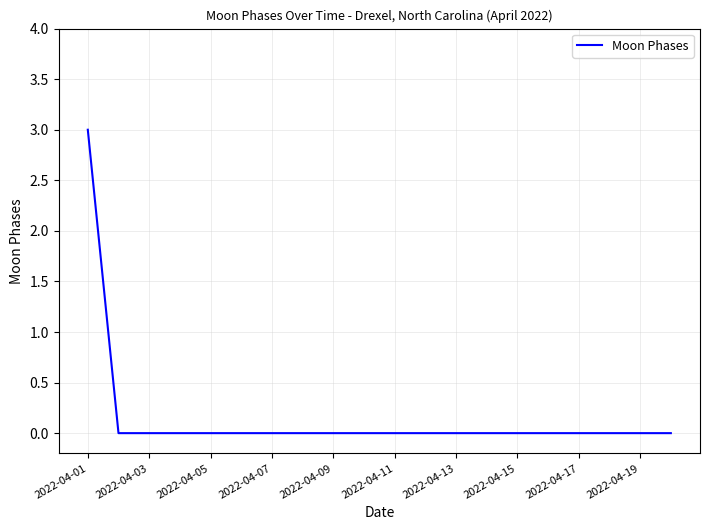

What is the maximum value shown in the chart?

3